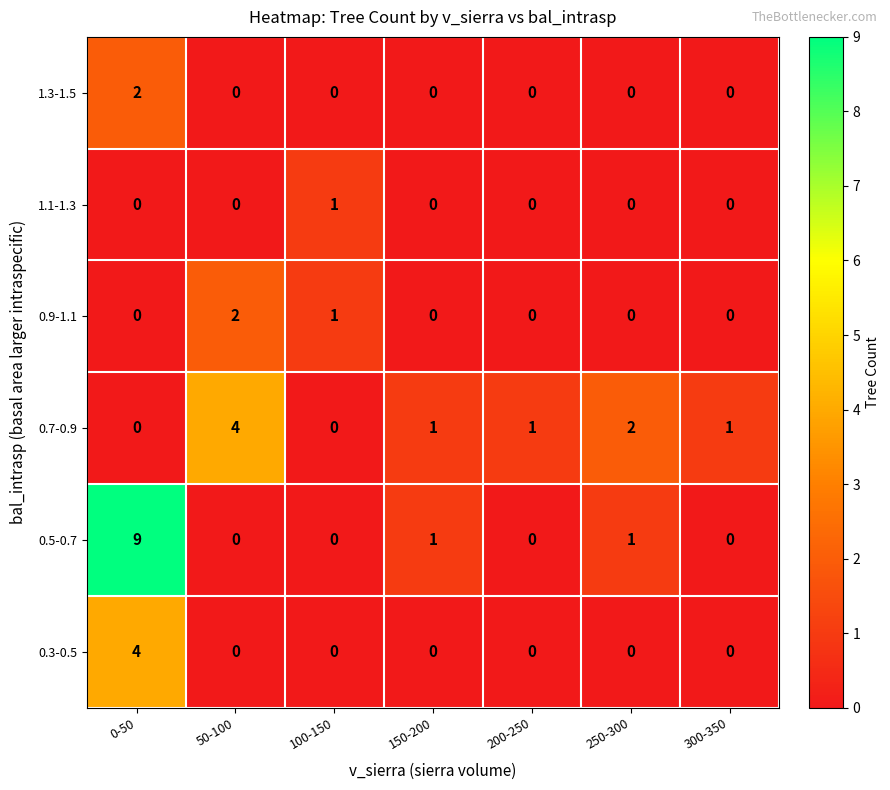

What is the difference between the maximum and minimum values in the 0.7-0.9 series?

4